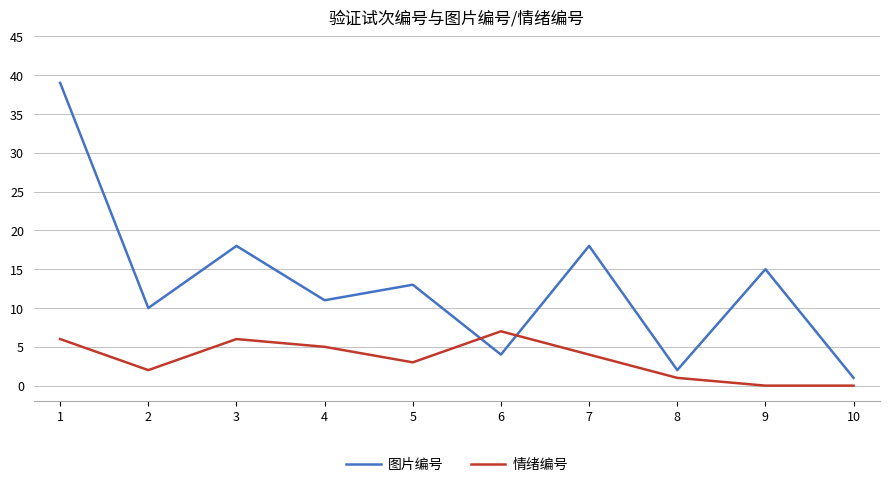

At which label does 图片编号 reach its minimum?

10